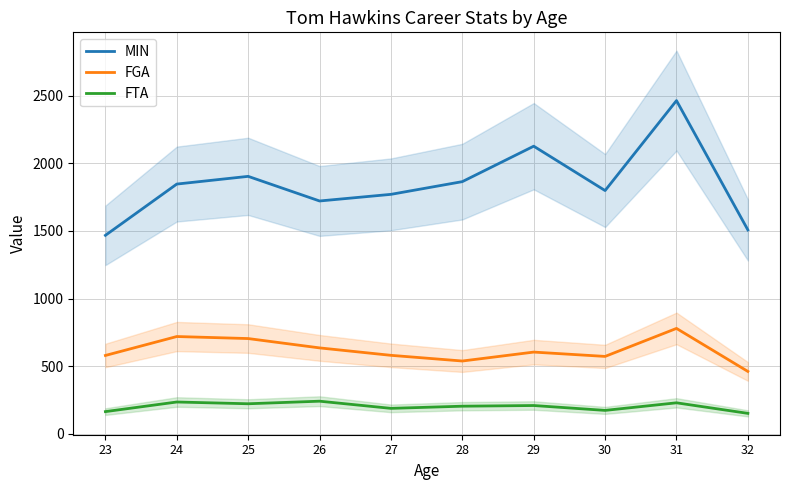

Is it true that FTA equals 241 at 26?

True